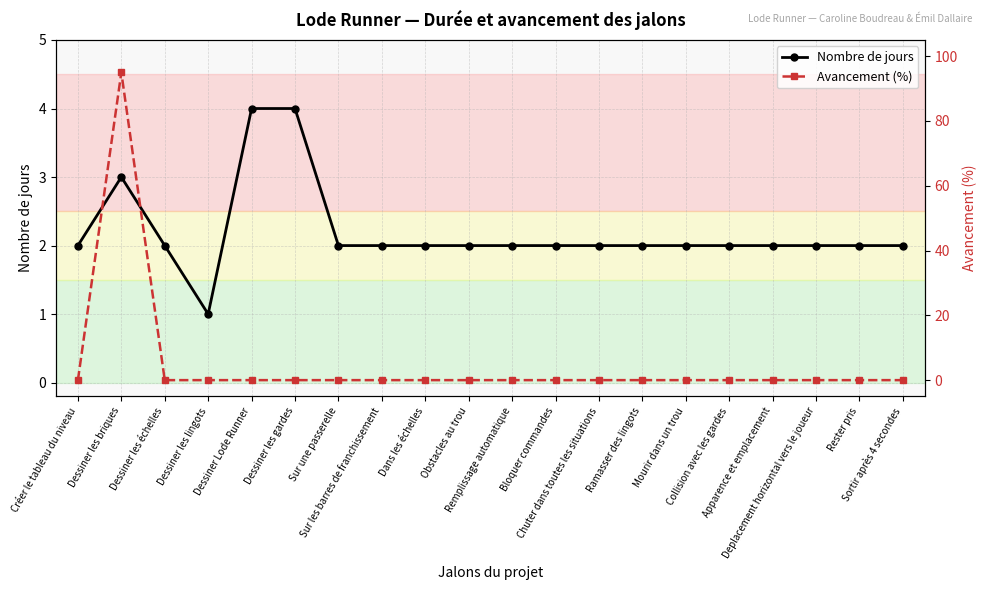

What is the approximate value of Nombre de jours at Obstacles au trou?

2